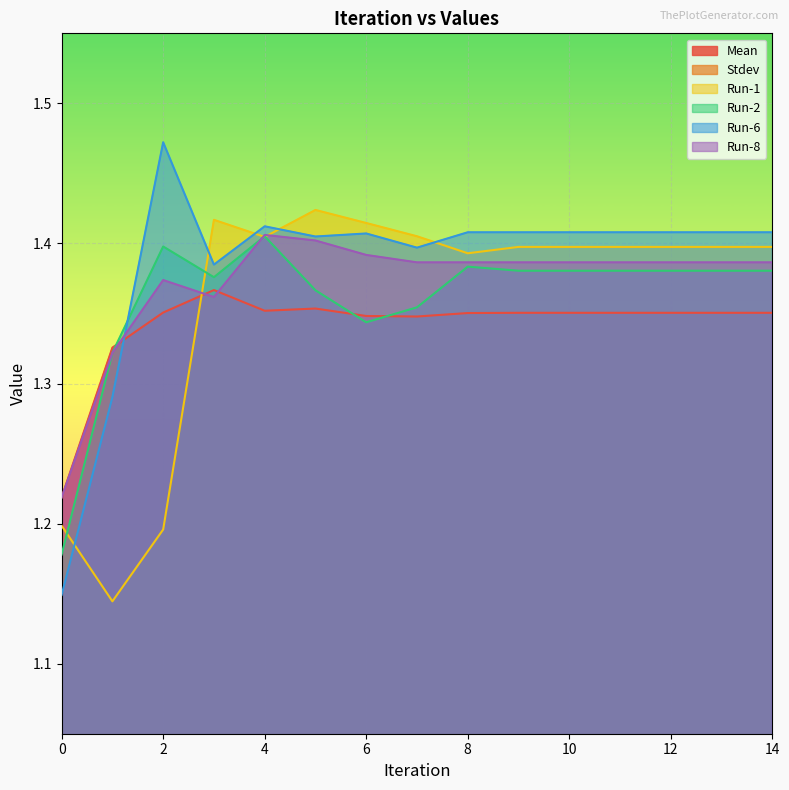

Reading right to left, list all the values displayed in this chart.

Mean: 14=1.4	13=1.4	12=1.4	11=1.4	10=1.4	9=1.4	8=1.4	7=1.3	6=1.3	5=1.4	4=1.4	3=1.4	2=1.4	1=1.3	0=1.2
Stdev: 14=0.1	13=0.1	12=0.1	11=0.1	10=0.1	9=0.1	8=0.1	7=0.1	6=0.1	5=0.1	4=0.1	3=0.1	2=0.1	1=0.1	0=0.1
Run-1: 14=1.4	13=1.4	12=1.4	11=1.4	10=1.4	9=1.4	8=1.4	7=1.4	6=1.4	5=1.4	4=1.4	3=1.4	2=1.2	1=1.1	0=1.2
Run-2: 14=1.4	13=1.4	12=1.4	11=1.4	10=1.4	9=1.4	8=1.4	7=1.4	6=1.3	5=1.4	4=1.4	3=1.4	2=1.4	1=1.3	0=1.2
Run-6: 14=1.4	13=1.4	12=1.4	11=1.4	10=1.4	9=1.4	8=1.4	7=1.4	6=1.4	5=1.4	4=1.4	3=1.4	2=1.5	1=1.3	0=1.1
Run-8: 14=1.4	13=1.4	12=1.4	11=1.4	10=1.4	9=1.4	8=1.4	7=1.4	6=1.4	5=1.4	4=1.4	3=1.4	2=1.4	1=1.3	0=1.2